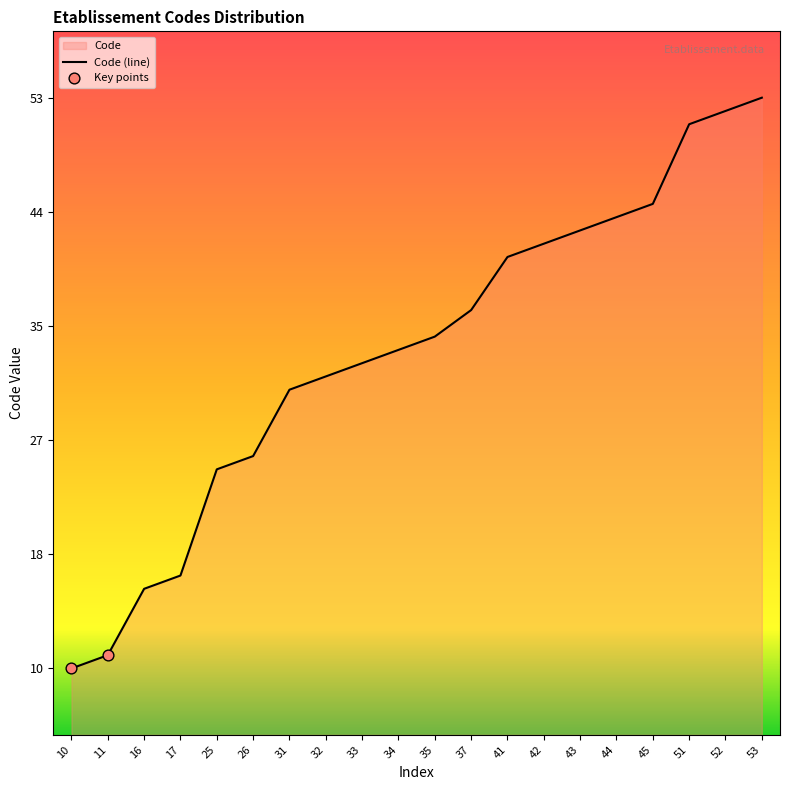

Approximately how many times larger is the value at 34 compared to 17?

2.0